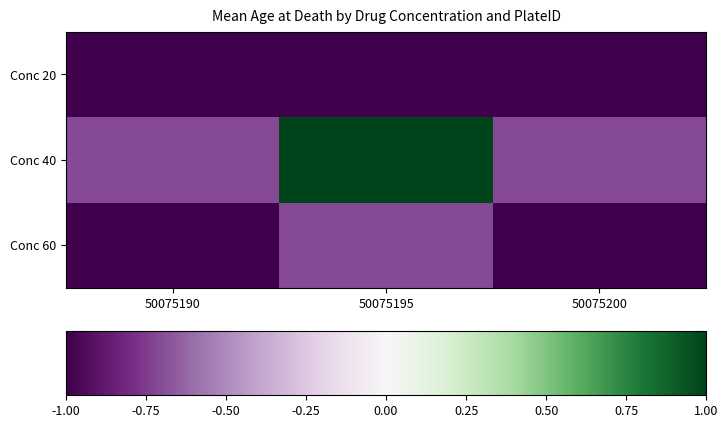

List the series in order of their peak value, highest first.

Conc 40, Conc 60, Conc 20